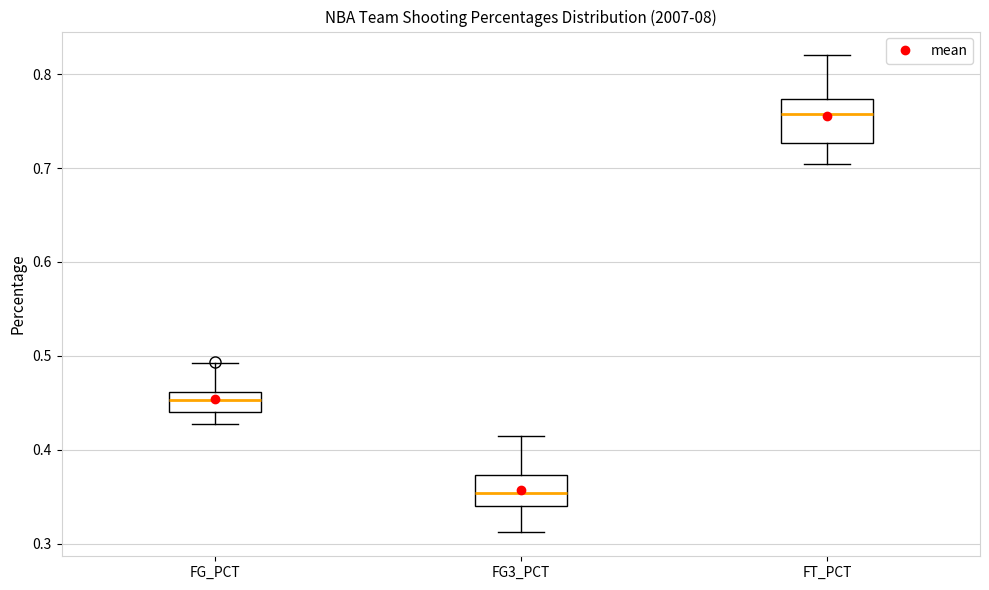

Reading left to right, transcribe this box plot: for each box, give where its median line is, the range the box spans, and where its two whiskers end, as read against the y-axis. The values are not printed on the chart, so give them approximately, as read against the axis.

FG_PCT: median 0.45, box 0.44 to 0.46, whiskers 0.43 to 0.49
FG3_PCT: median 0.35, box 0.34 to 0.37, whiskers 0.31 to 0.42
FT_PCT: median 0.76, box 0.73 to 0.77, whiskers 0.70 to 0.82